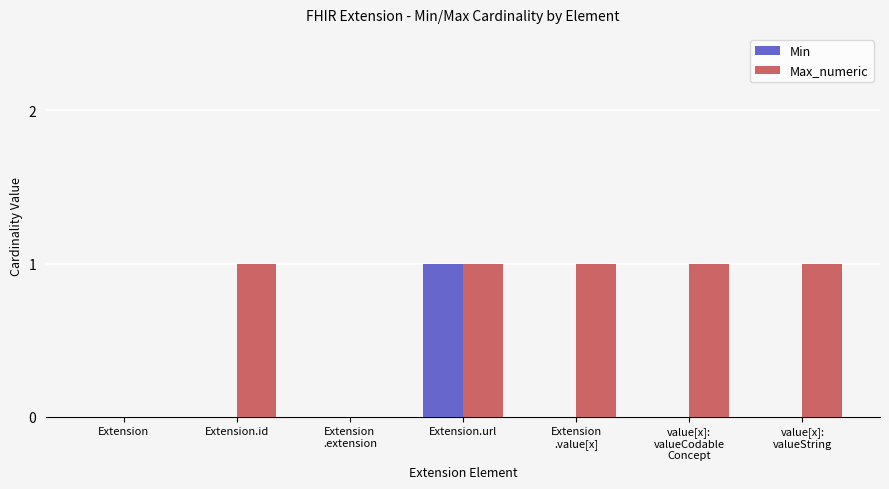

Reading right to left, extract all data points from this chart.

Min: 0	0	0	1	0	0	0
Max_numeric: 1	1	1	1	0	1	0